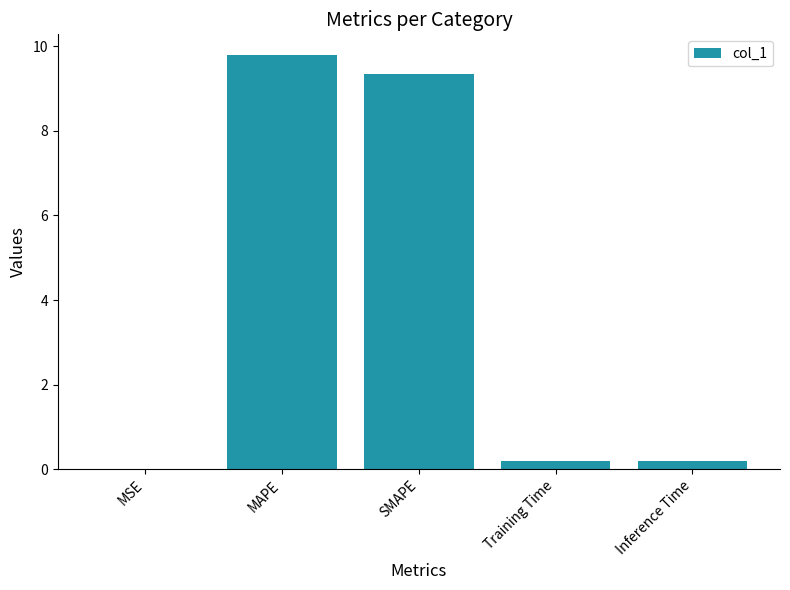

At which category does the chart reach its peak across all series?

MAPE